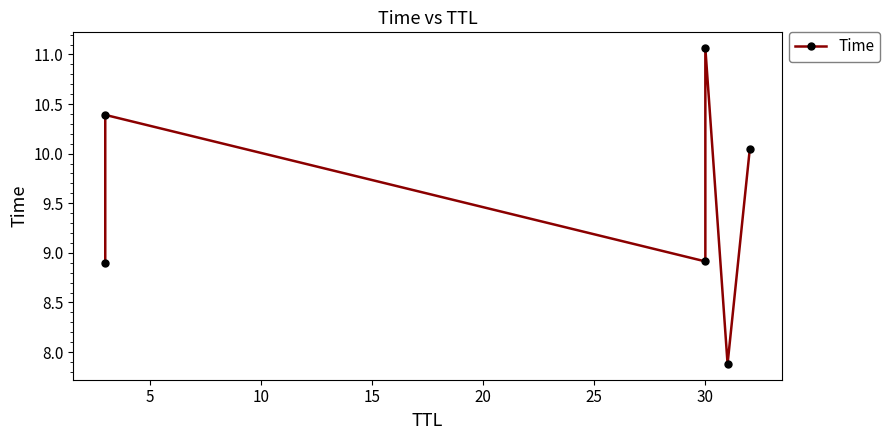

How many lines are shown in the chart?

1